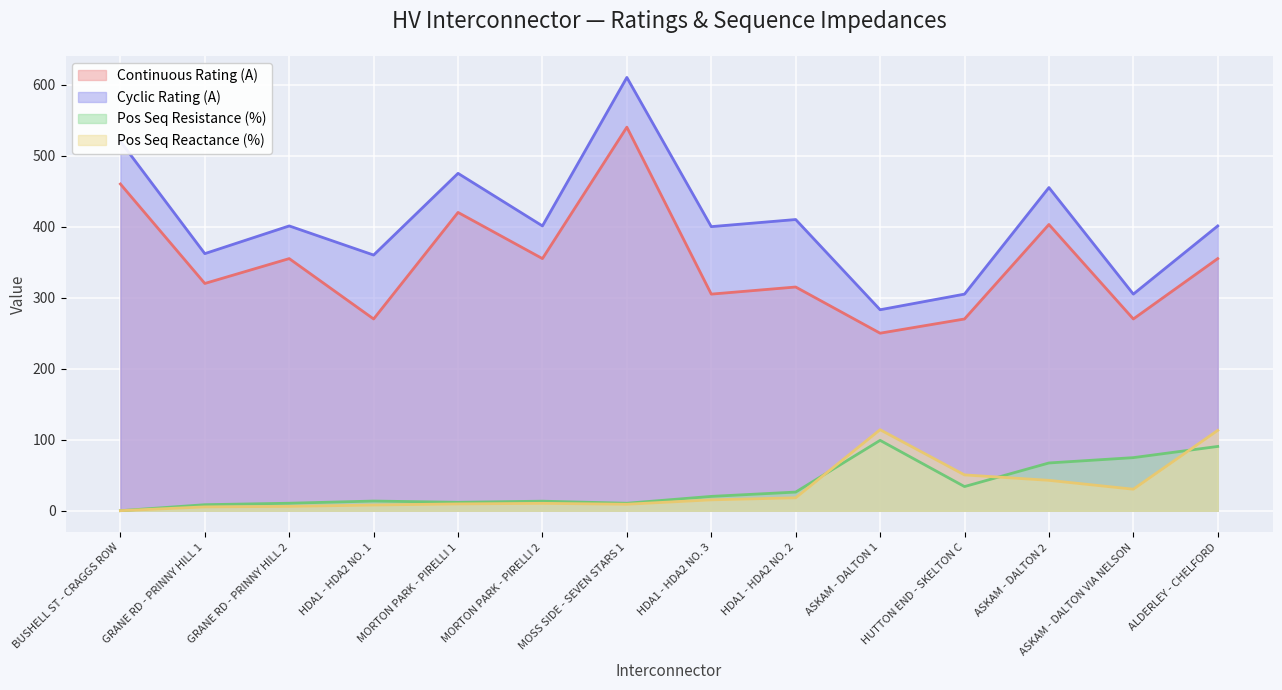

How many data points in Pos Seq Reactance (%) are above 15?

7